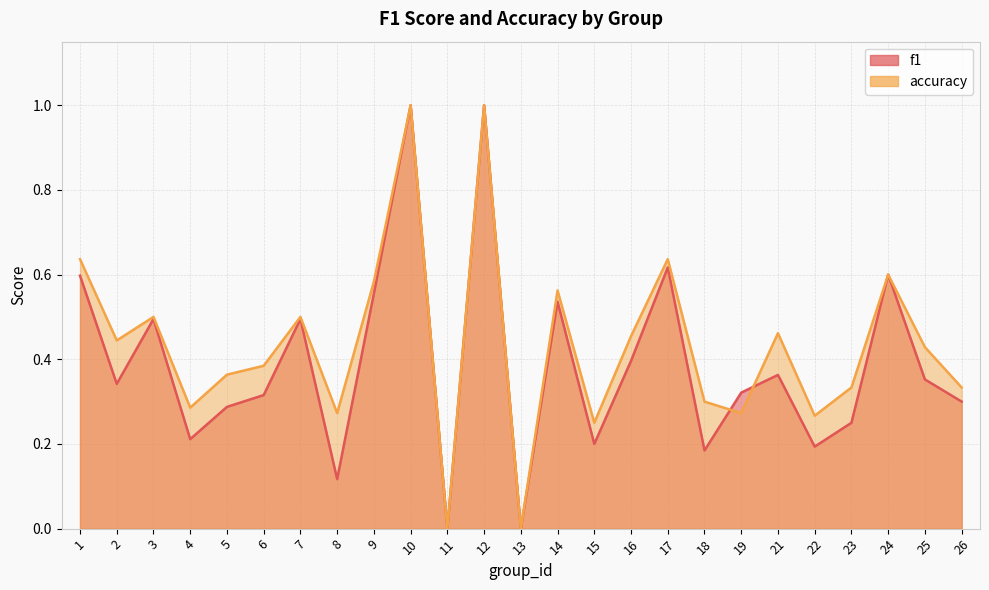

Reading right to left, what are all the values shown in this chart?

f1: 26=0.3	25=0.4	24=0.6	23=0.2	22=0.2	21=0.4	19=0.3	18=0.2	17=0.6	16=0.4	15=0.2	14=0.5	13=0.0	12=1.0	11=0.0	10=1.0	9=0.6	8=0.1	7=0.5	6=0.3	5=0.3	4=0.2	3=0.5	2=0.3	1=0.6
accuracy: 26=0.3	25=0.4	24=0.6	23=0.3	22=0.3	21=0.5	19=0.3	18=0.3	17=0.6	16=0.5	15=0.2	14=0.6	13=0.0	12=1.0	11=0.0	10=1.0	9=0.6	8=0.3	7=0.5	6=0.4	5=0.4	4=0.3	3=0.5	2=0.4	1=0.6